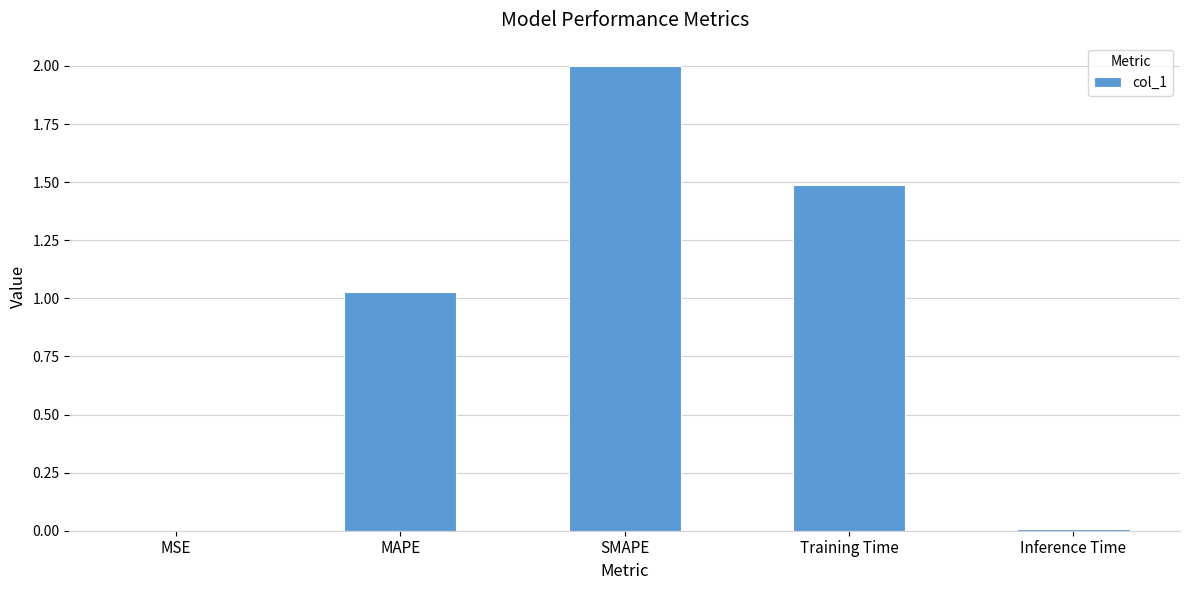

What is the greatest value displayed?

2.0